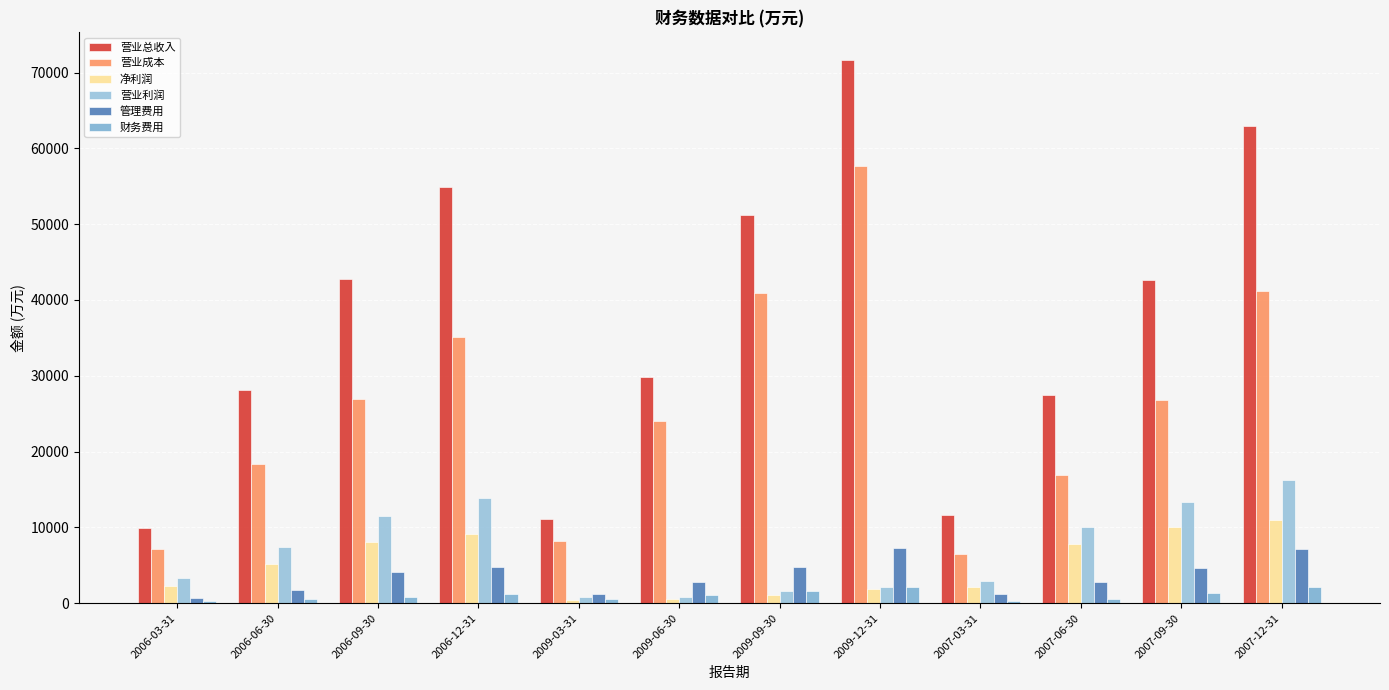

What is the spread (max minus min) of values at 2007-03-31?

11317